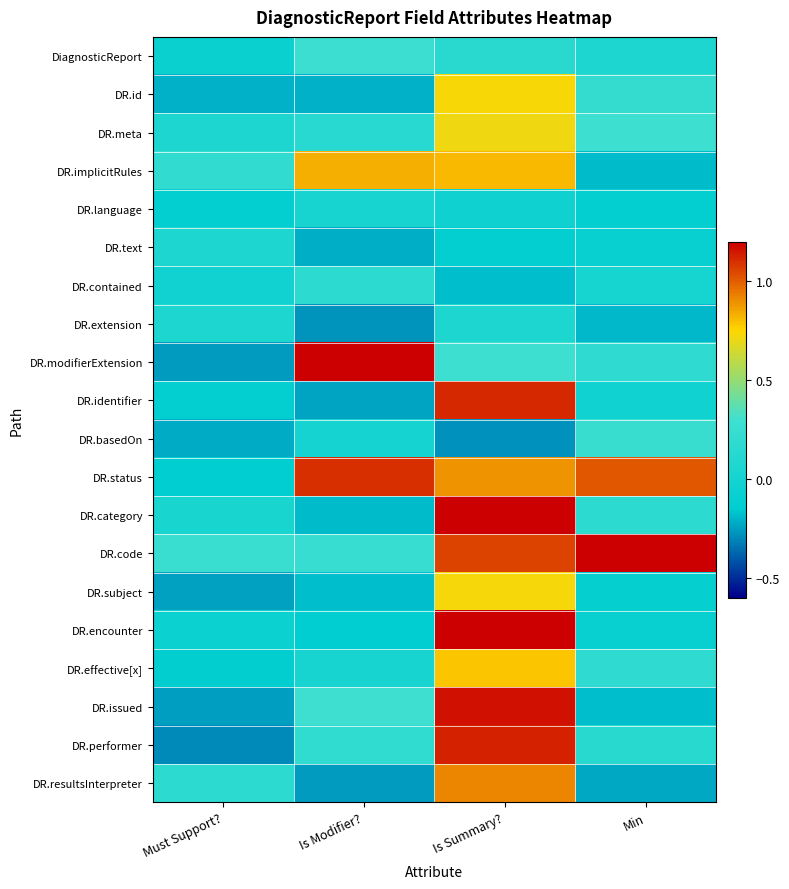

At which category does the chart reach its minimum across all series?

Must Support?